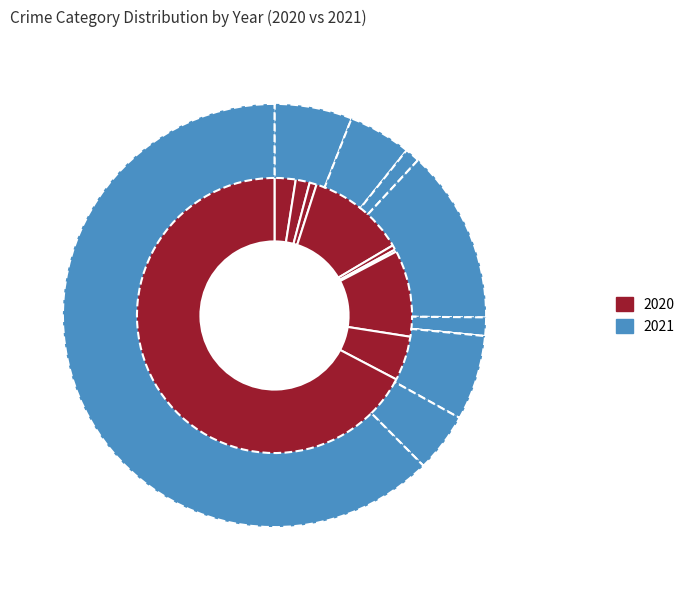

What percentage do Aggravated Battery and Burglary together represent?

13.2%